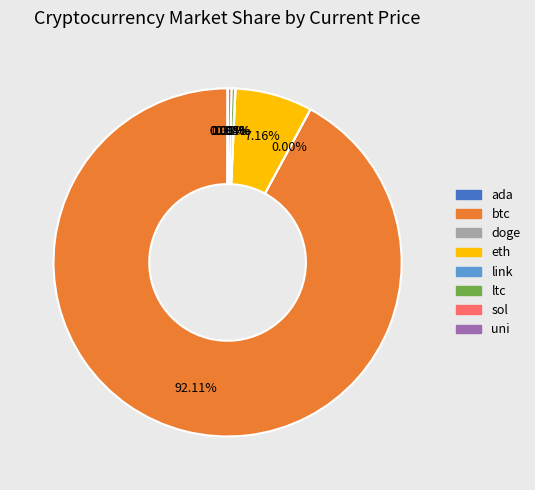

Which slice is the largest?

btc